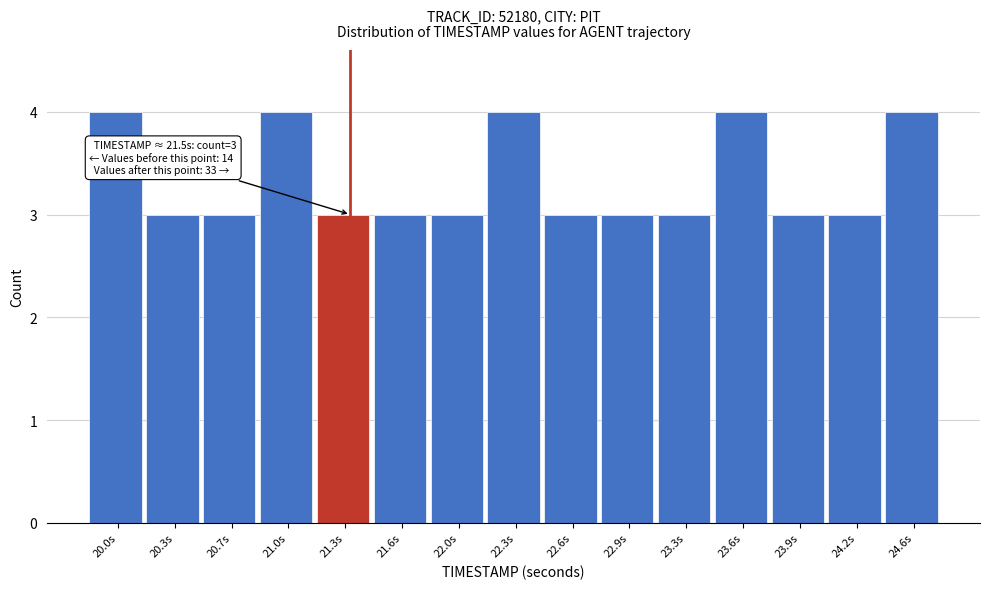

Reading left to right, list all the values displayed in this chart.

4	3	3	4	3	3	3	4	3	3	3	4	3	3	4